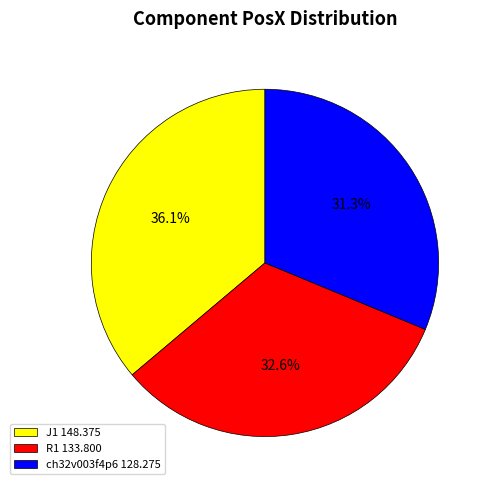

Which category has the biggest portion of the pie?

J1